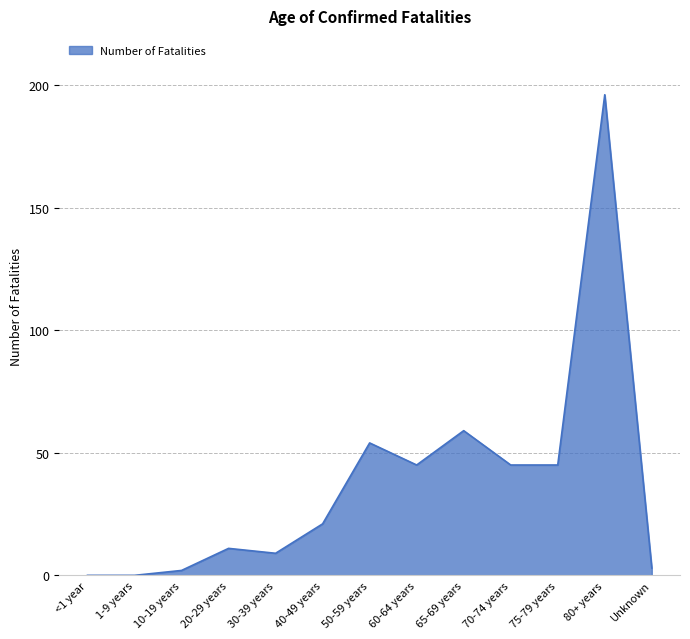

Reading left to right, what are all the values shown in this chart?

0	0	2	11	9	21	54	45	59	45	45	196	3